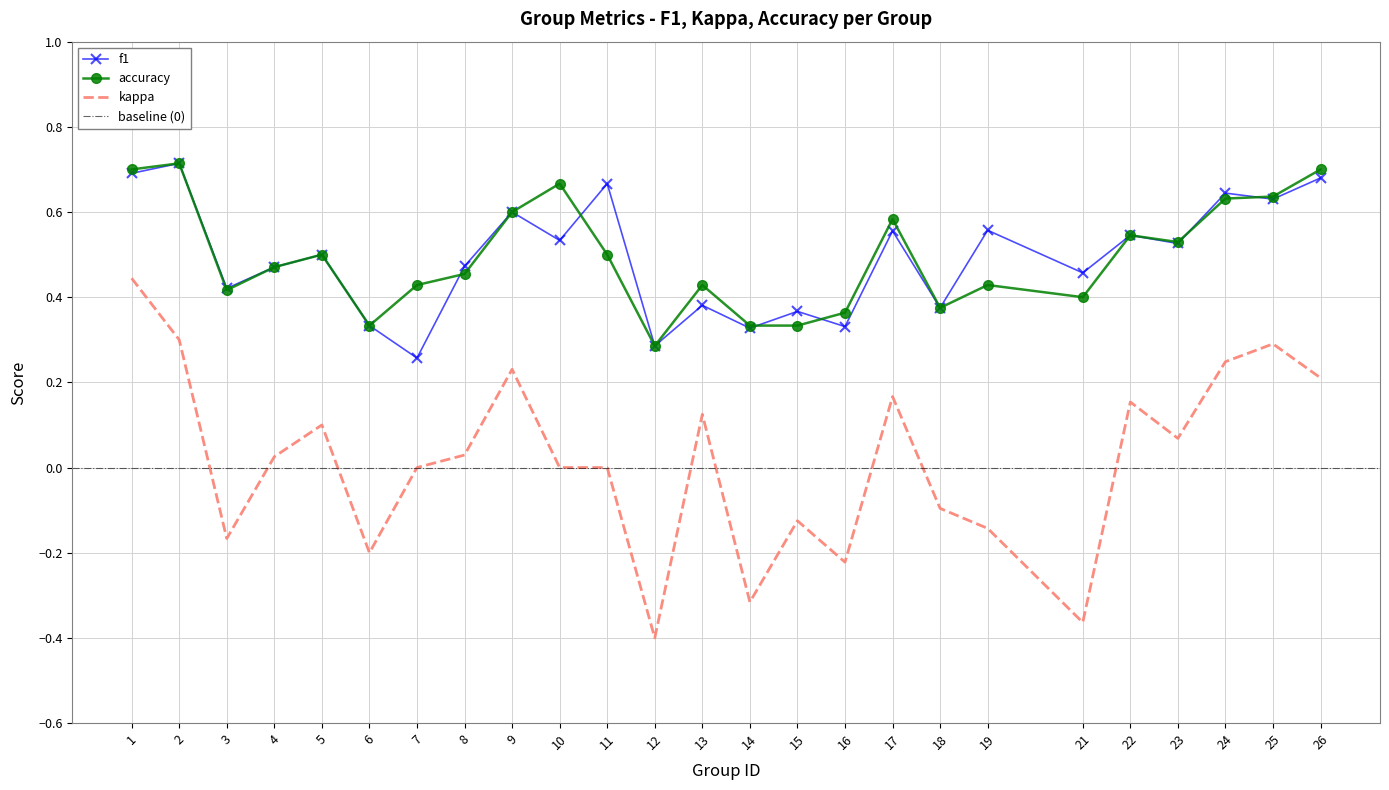

Does the chart have visible grid lines?

Yes